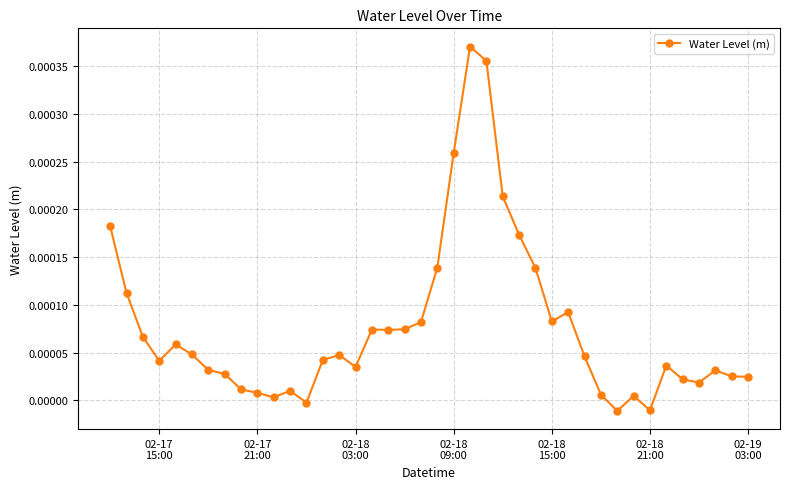

Does the chart have visible grid lines?

Yes